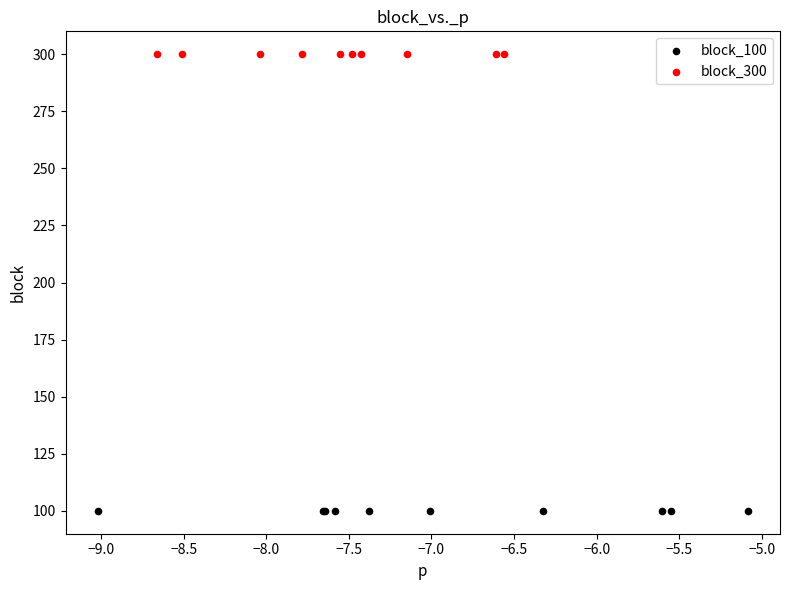

Which series reaches the maximum Y coordinate?

block_300